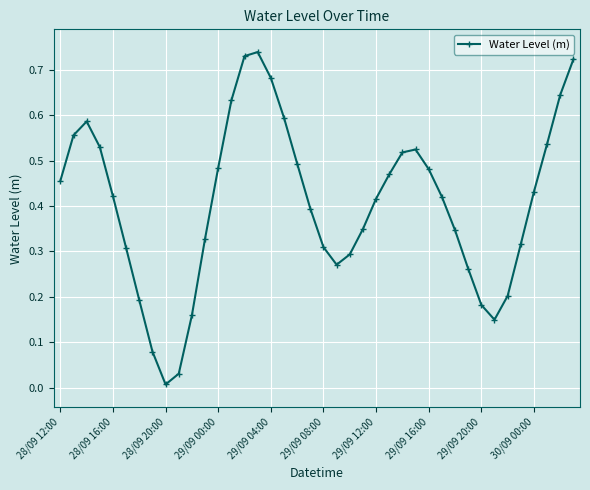

How many categories are shown in the chart?

40